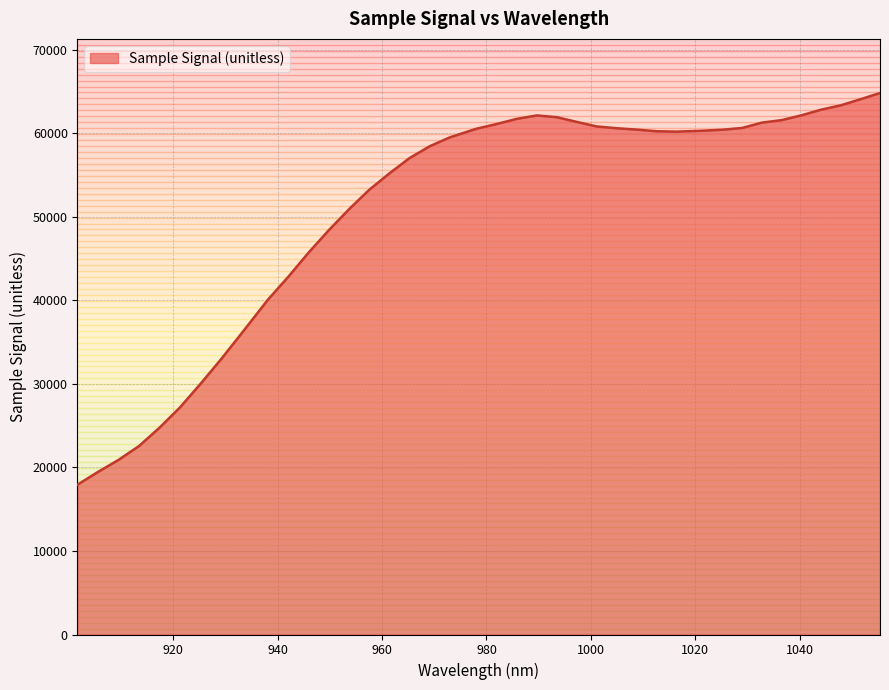

What is the smallest value displayed?

17934